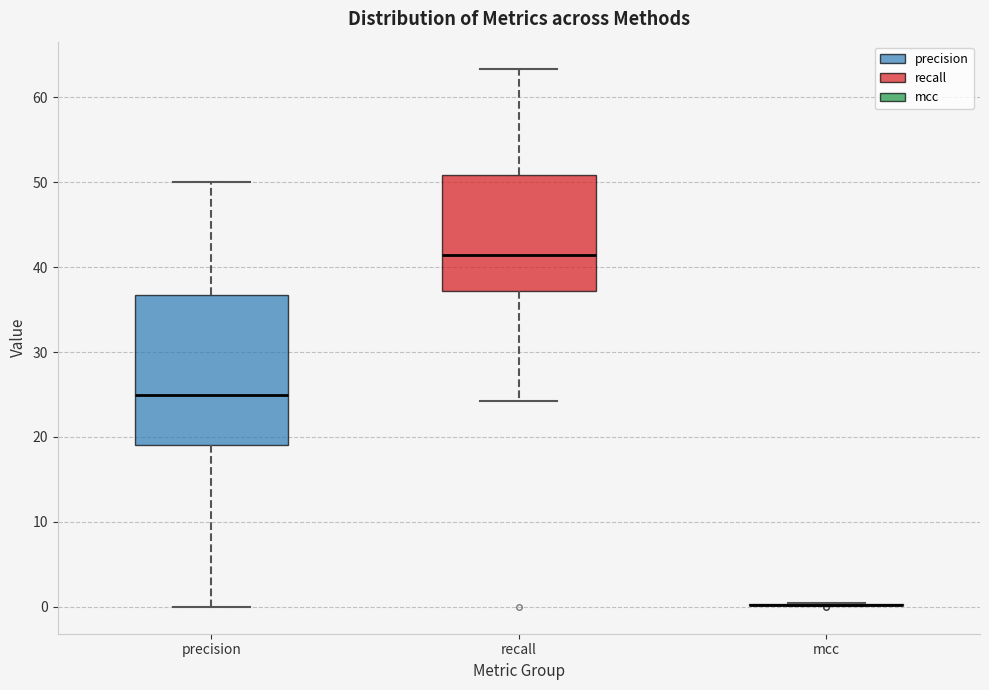

Reading left to right, transcribe this box plot: for each box, give where its median line is, the range the box spans, and where its two whiskers end, as read against the y-axis. The values are not printed on the chart, so give them approximately, as read against the axis.

precision: median 25, box 19 to 37, whiskers 0 to 50
recall: median 41, box 37 to 51, whiskers 24 to 63
mcc: box collapsed to a line at 0, whiskers 0 to 0